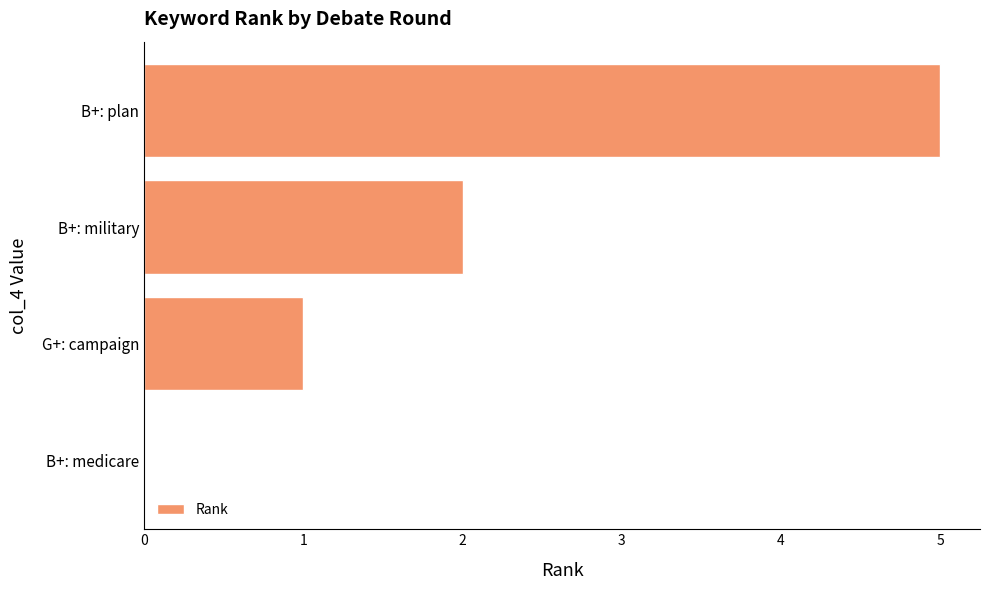

Reading bottom to top, list all the values displayed in this chart.

B+: medicare=0	G+: campaign=1	B+: military=2	B+: plan=5